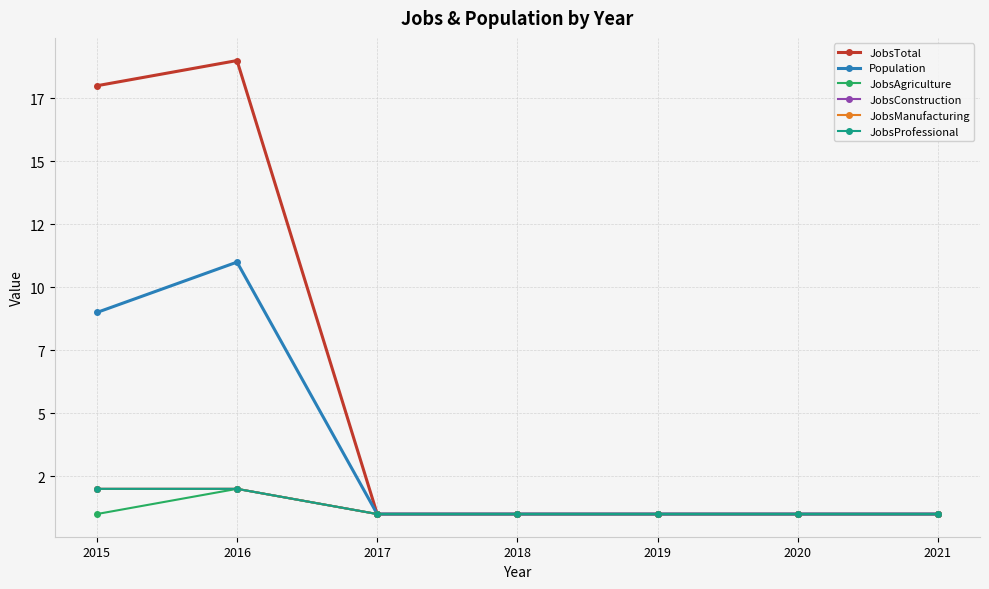

What is the spread (max minus min) of values at 2016?

17